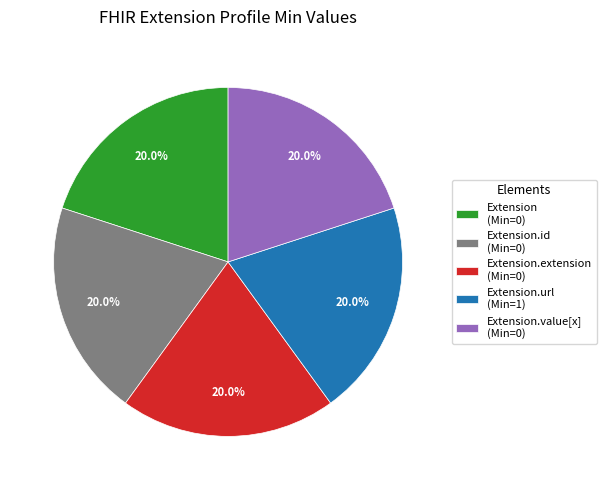

Is there any slice that represents more than half of the pie?

No